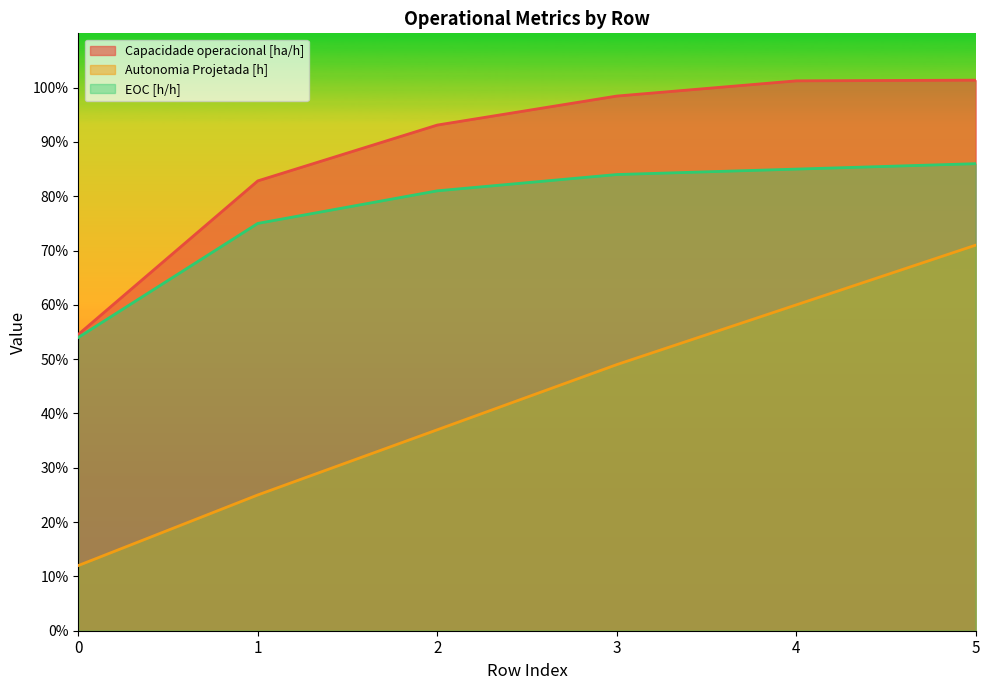

Which category has the highest value in the Capacidade operacional [ha/h] series?

5